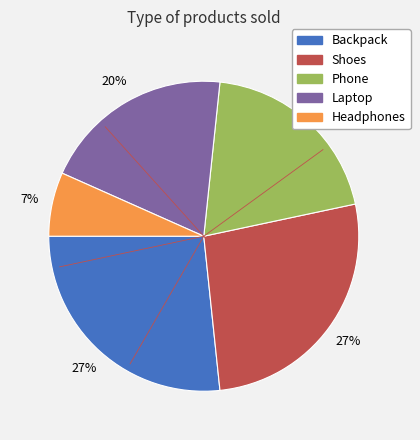

Is Headphones the majority of the pie?

No